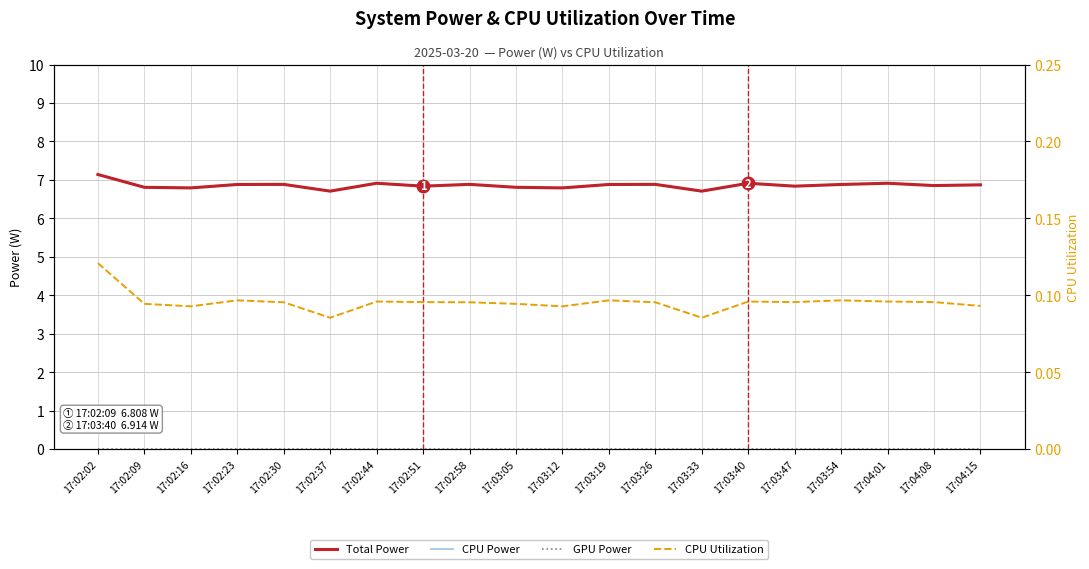

What is the label of the 6th point from the right?

17:03:40